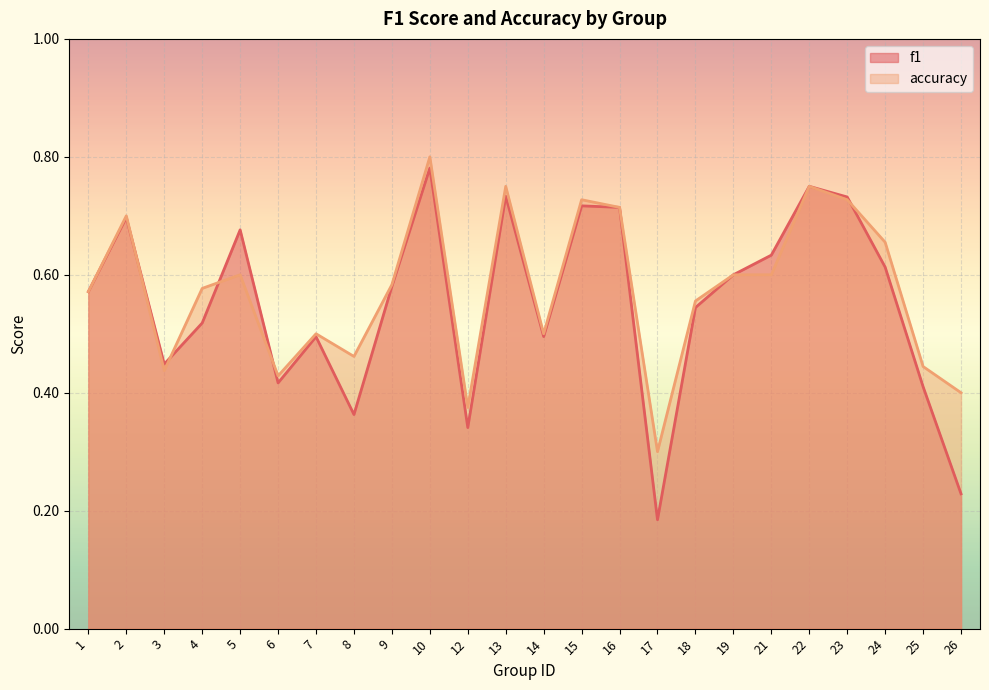

Count the f1 values in the range 0 to 1.

24